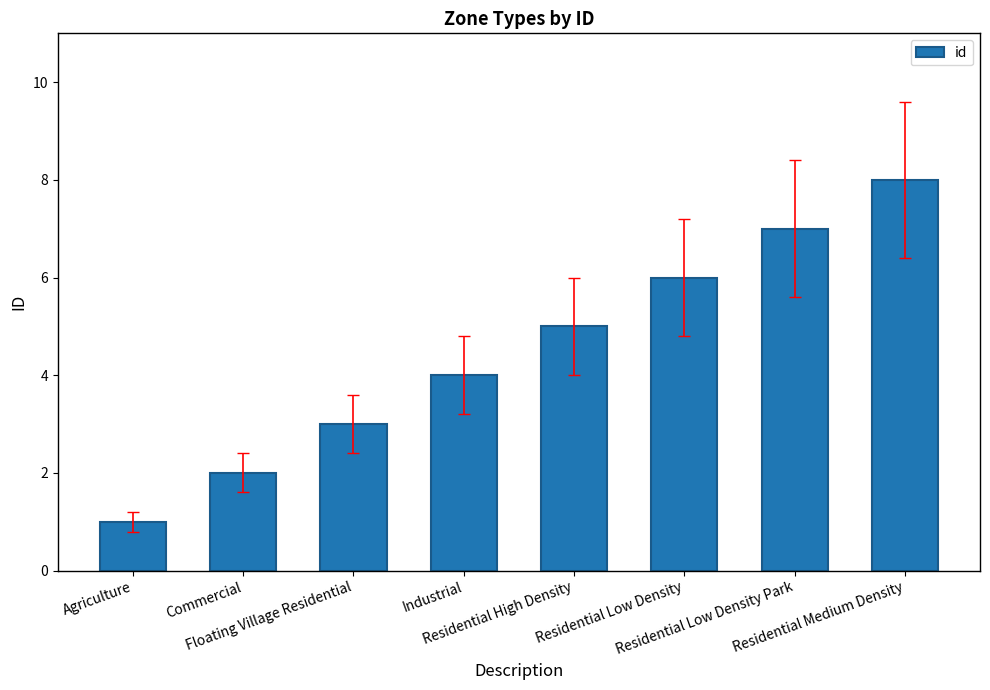

What is the difference between the maximum and second lowest values?

6